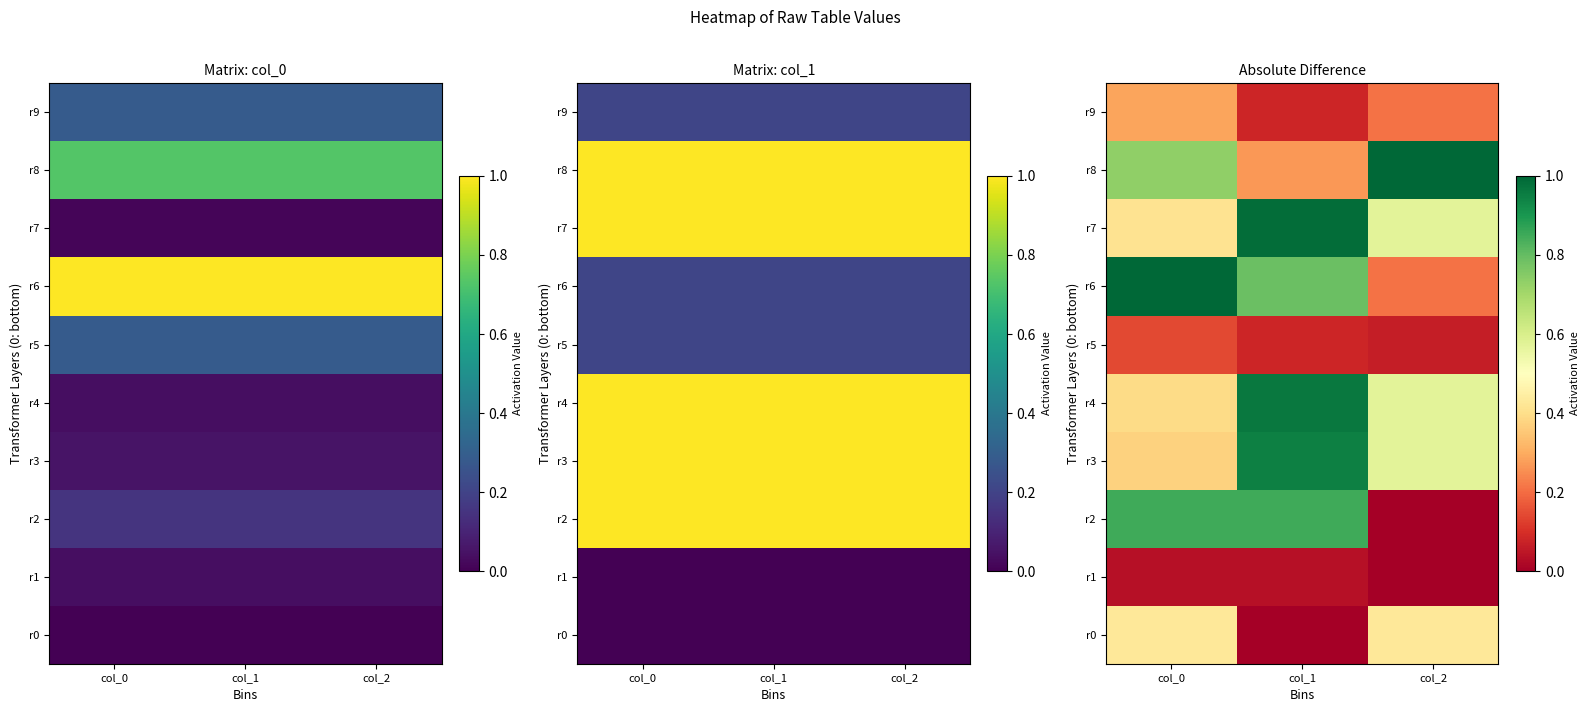

What is the difference between the highest and lowest values at col_0?

1.0